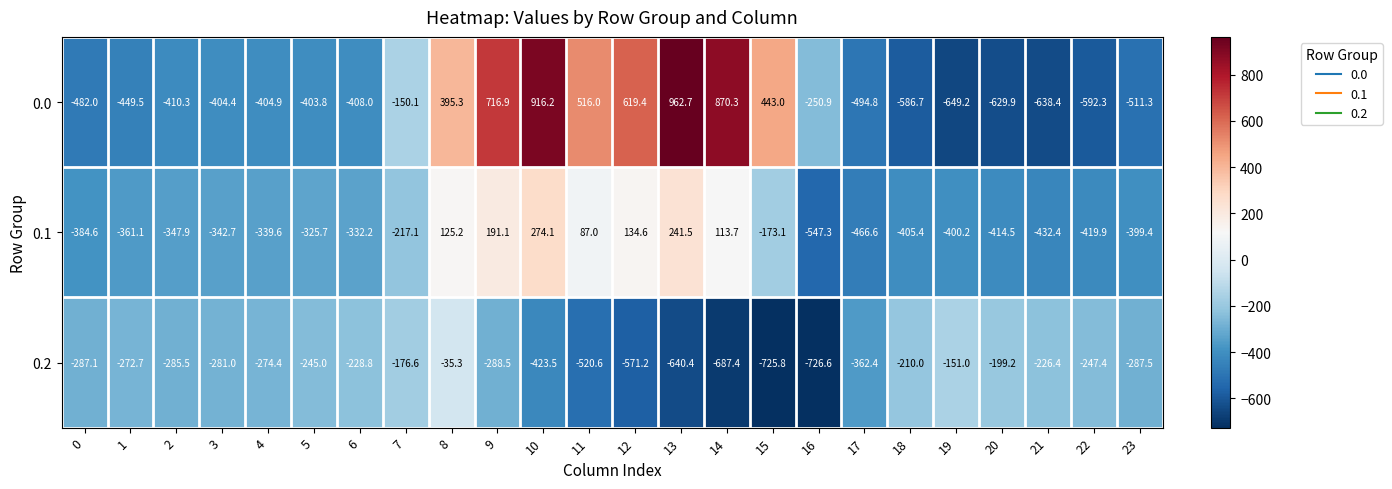

Rank the series by their average value, from highest to lowest.

0.0, 0.1, 0.2